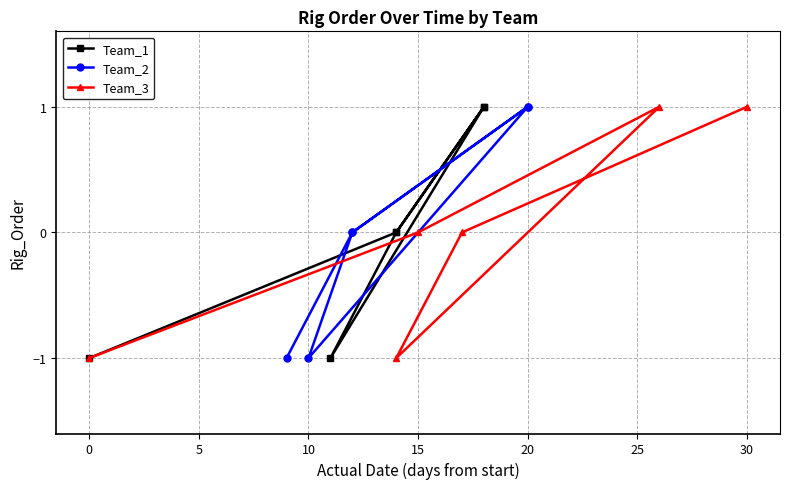

Reading left to right, transcribe all the data shown in this chart.

Team_1: -1	0	1	-1	0	1
Team_2: -1	0	1	-1	0	1
Team_3: -1	0	1	-1	0	1